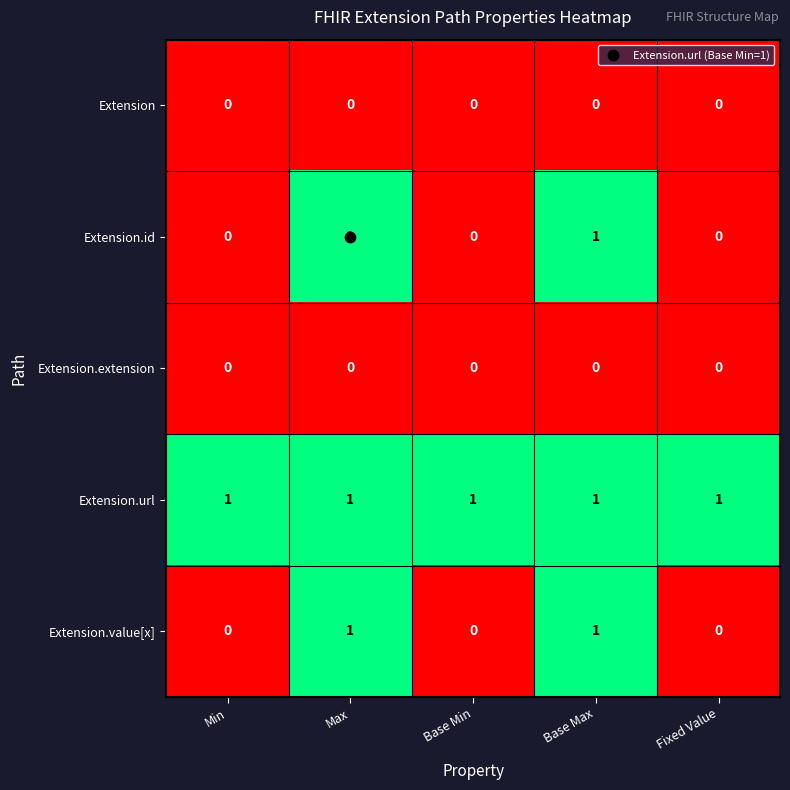

True or false: Extension has a value of 0 at Base Min.

True